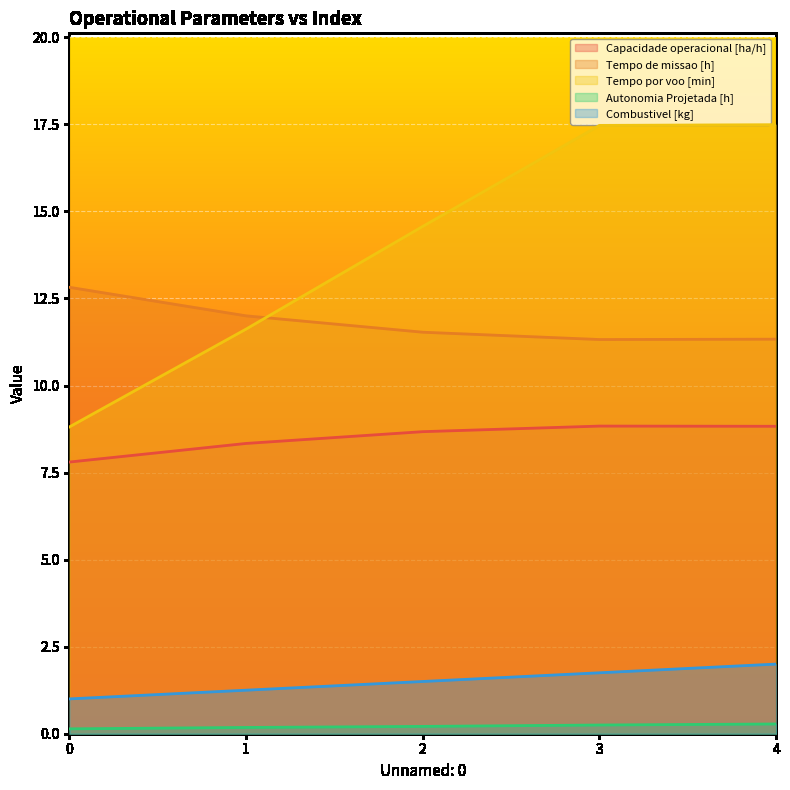

What is the average value of the Tempo de missao [h] series?

11.8